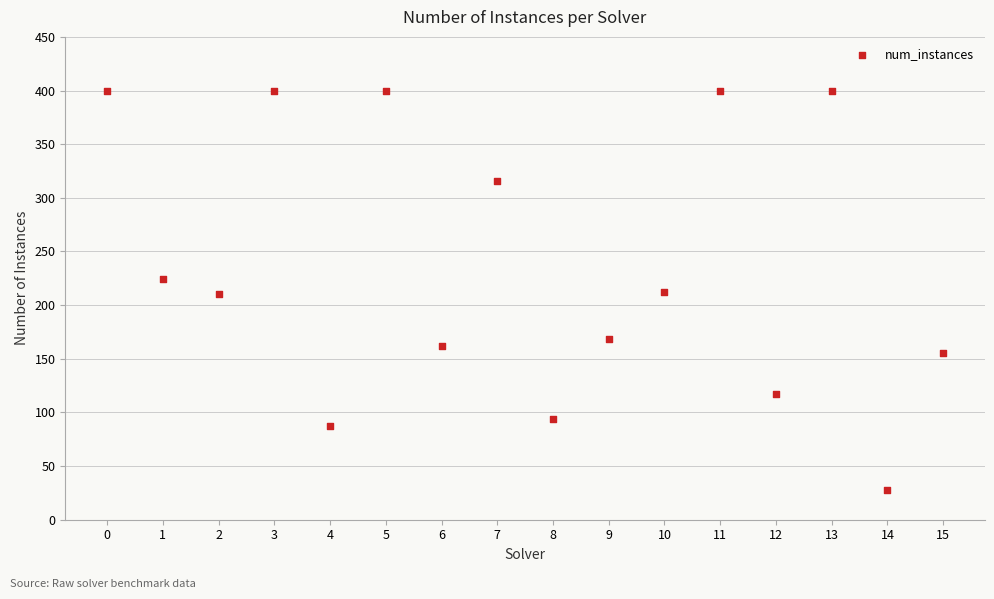

What is the range of Y values (max minus min)?

372